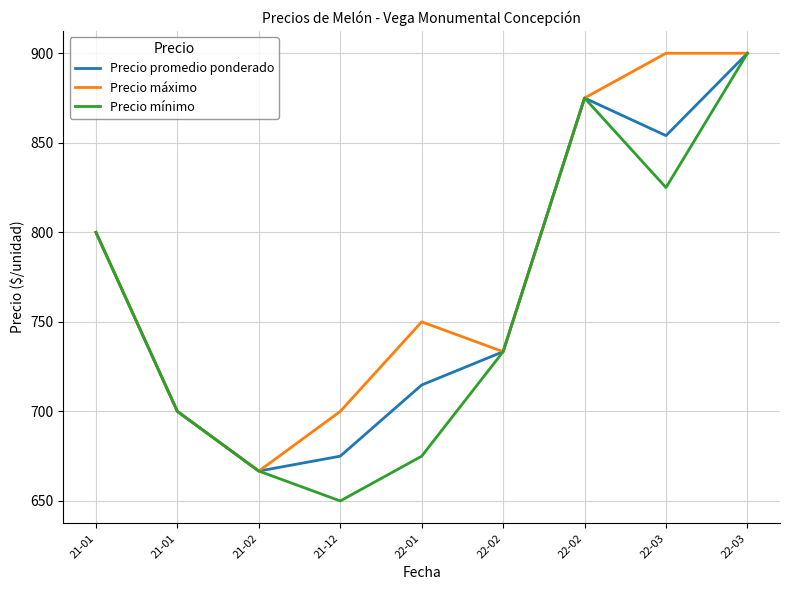

Does the chart have visible grid lines?

Yes